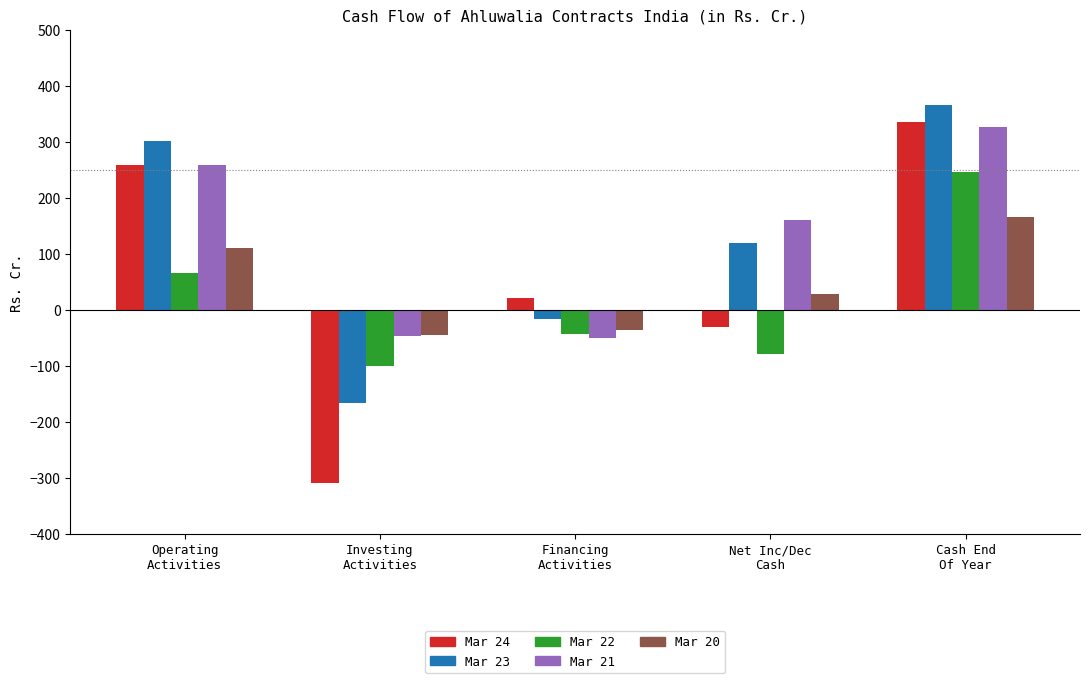

Where does the Mar 24 series first go above 20?

Operating
Activities